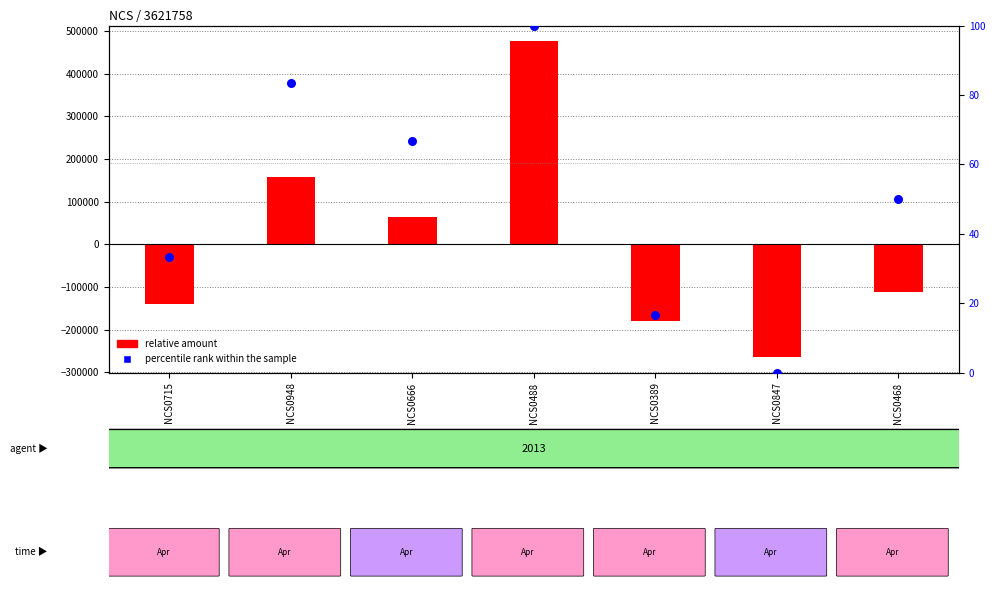

Which series has the widest spread of Y values?

relative amount